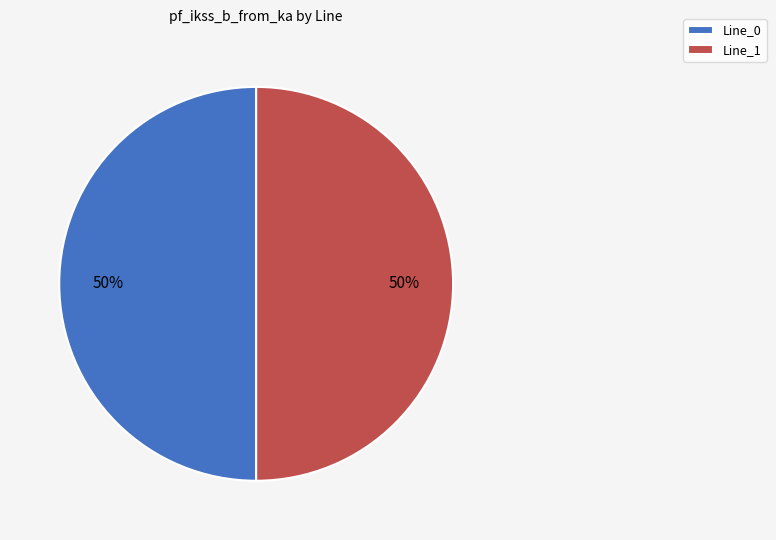

How many slices are in this pie chart?

2